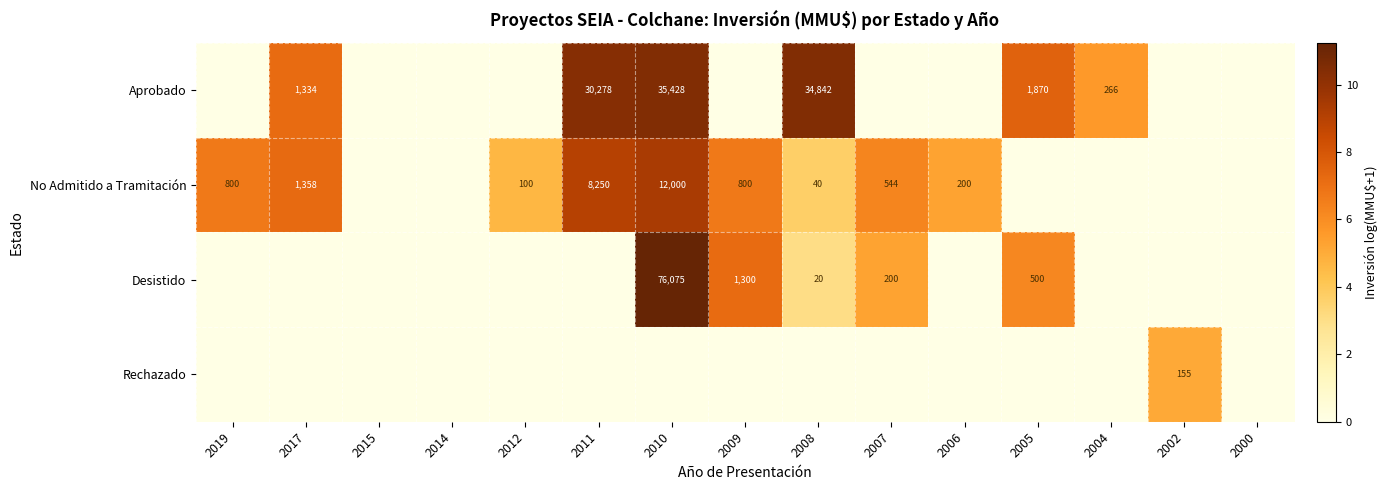

Is it true that Desistido equals 32 at 2008?

False